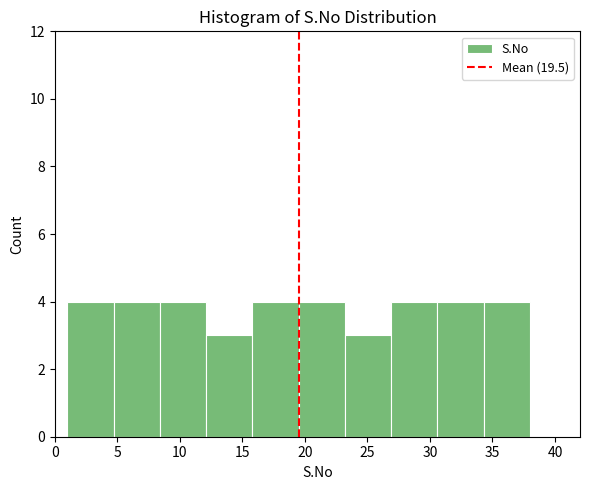

Reading left to right, list every bar in this chart as the range it spans on the x-axis followed by its height. Neither the bar edges nor the heights are printed on the chart, so give them approximately, as read against the axes.

1.0 to 4.7: 4
4.7 to 8.4: 4
8.4 to 12.1: 4
12.1 to 15.8: 3
15.8 to 19.5: 4
19.5 to 23.2: 4
23.2 to 26.9: 3
26.9 to 30.6: 4
30.6 to 34.3: 4
34.3 to 38.0: 4